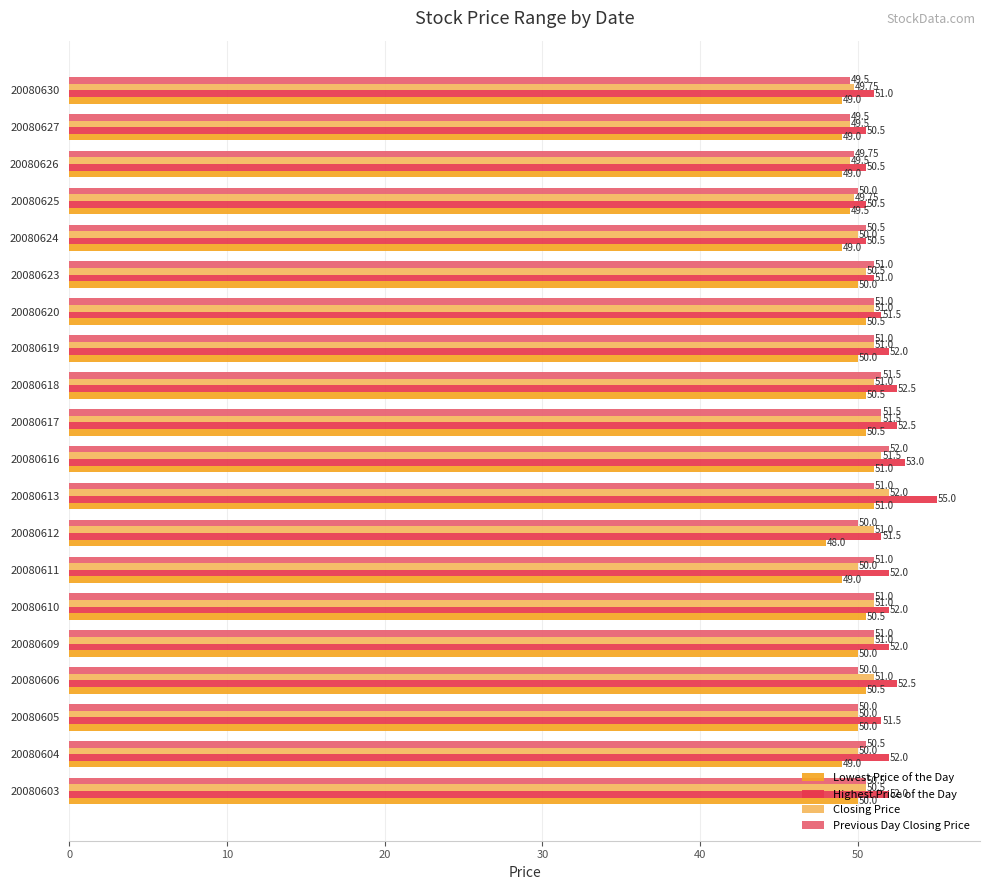

What is the difference between the Closing Price values at 20080605 and 20080627?

0.5